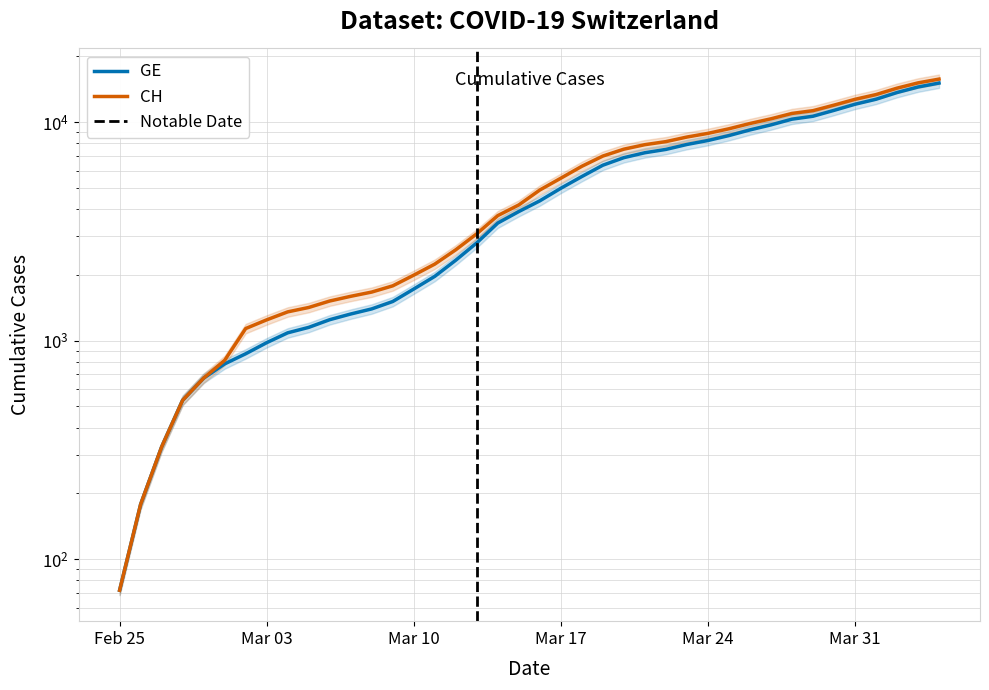

The GE series shows 2759 at 2020-03-29. True or false?

False